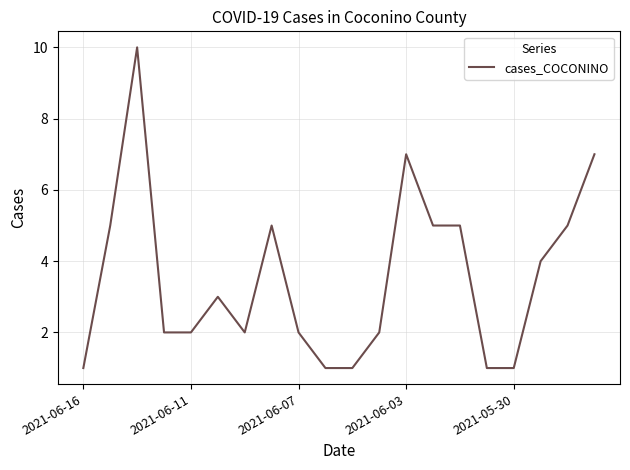

What is the difference between the maximum and minimum values?

9